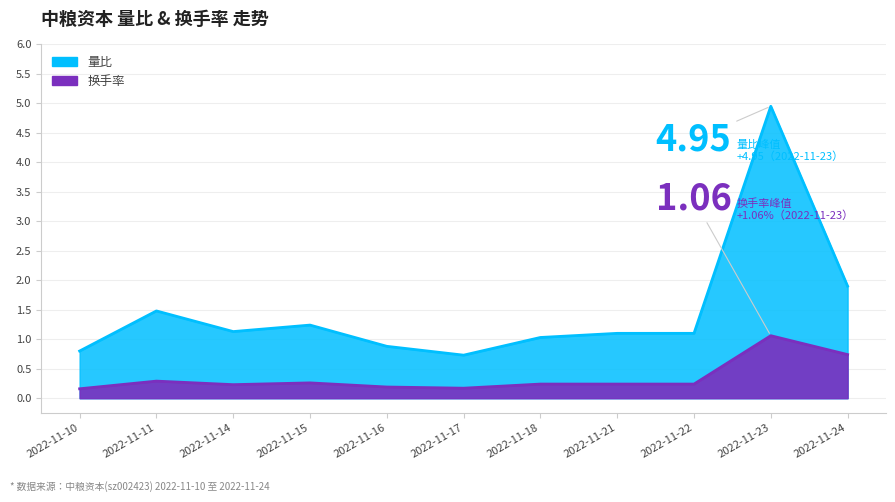

At which category is the sum across all series the highest?

2022-11-23